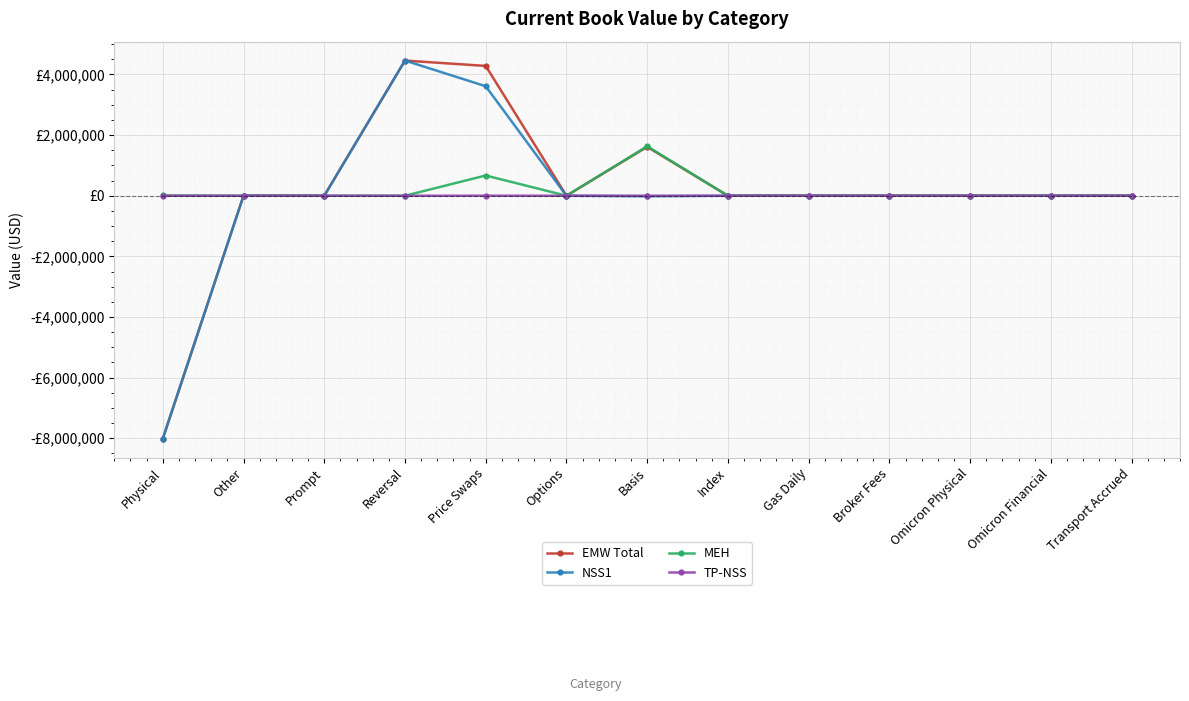

What are all the series names shown in the legend?

EMW Total, NSS1, MEH, TP-NSS